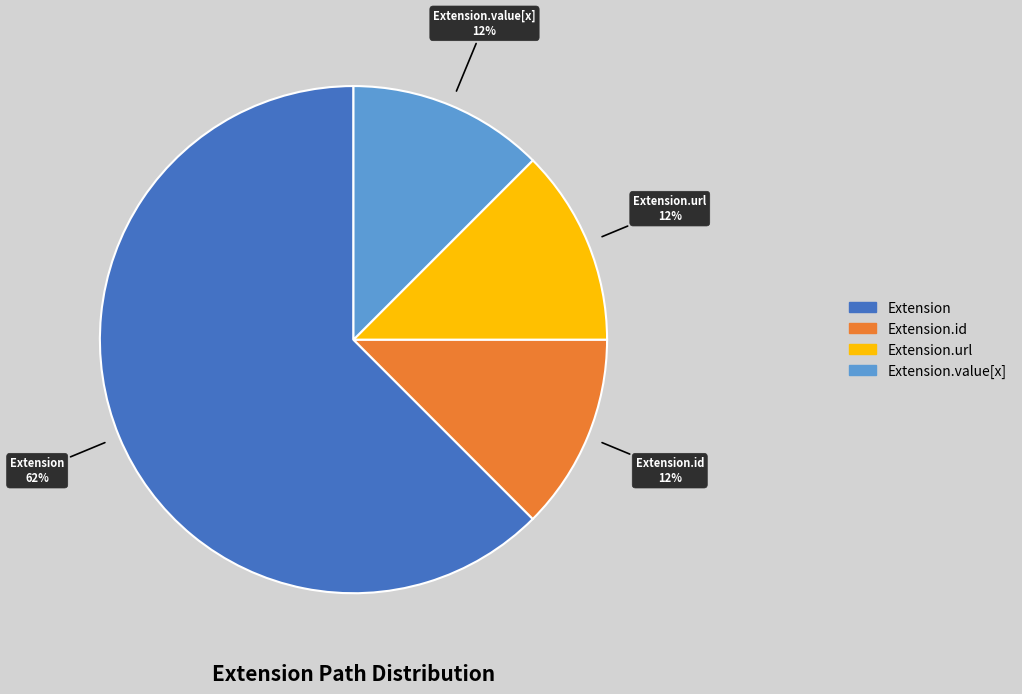

Is there any slice that represents more than half of the pie?

Yes